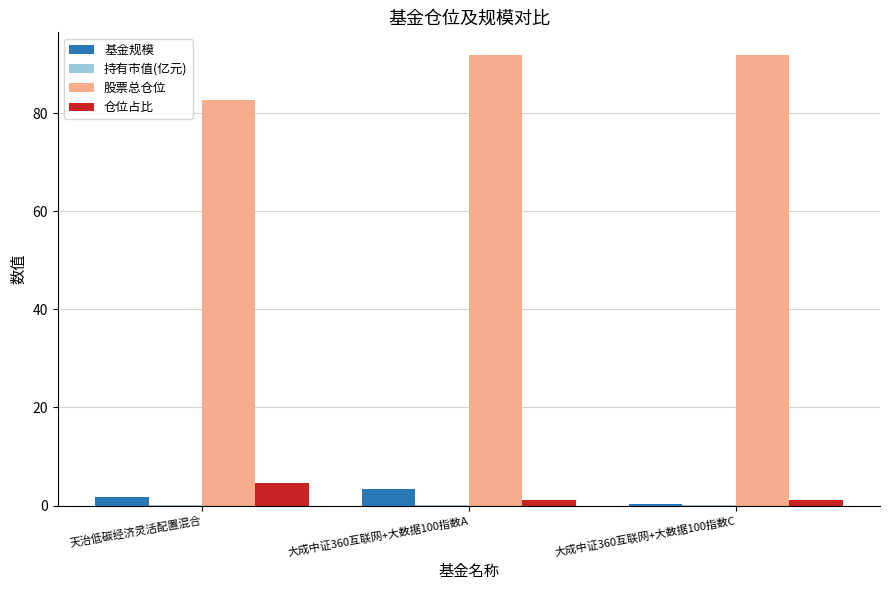

What is the highest value of the 基金规模 series?

3.3